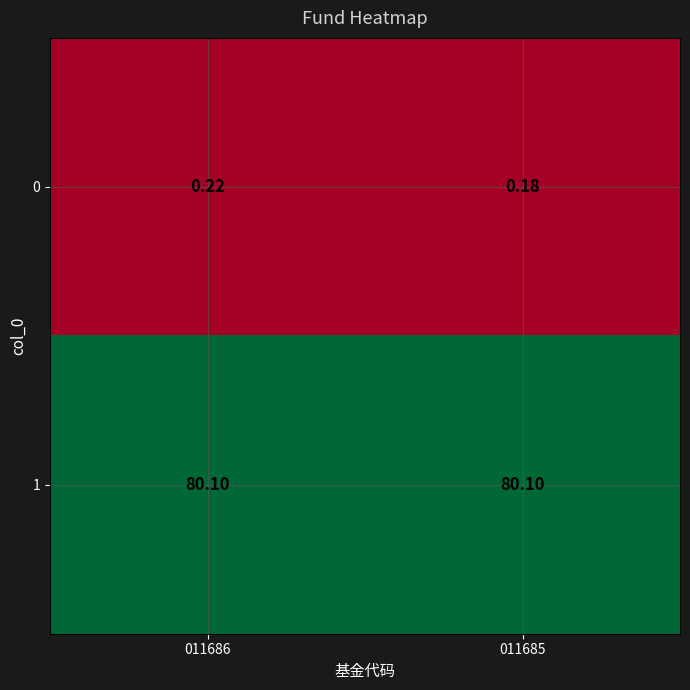

Is the value of 1 at 011686 greater than the value of 0 at 011686?

Yes